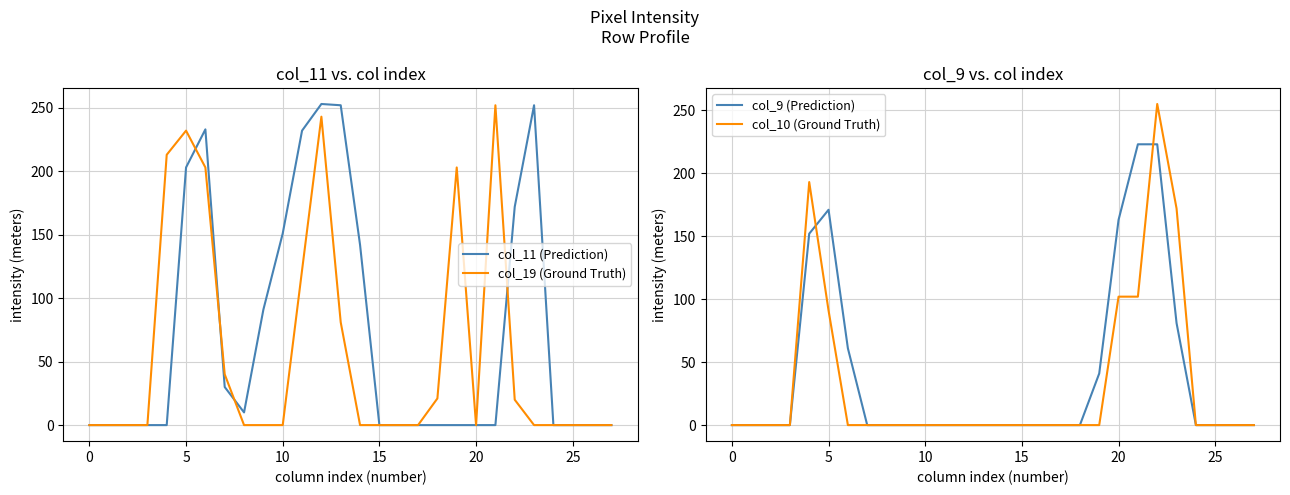

Which has a higher value, 25 or 10?

10